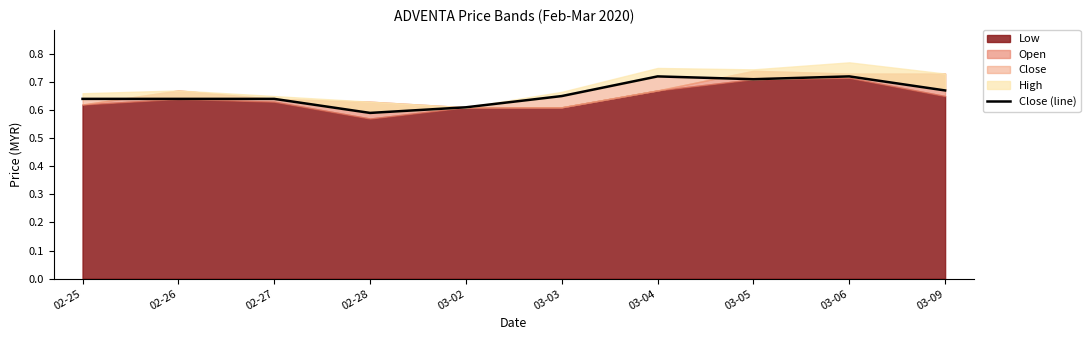

How many points are higher than both their immediate neighbors (excluding endpoints)?

2